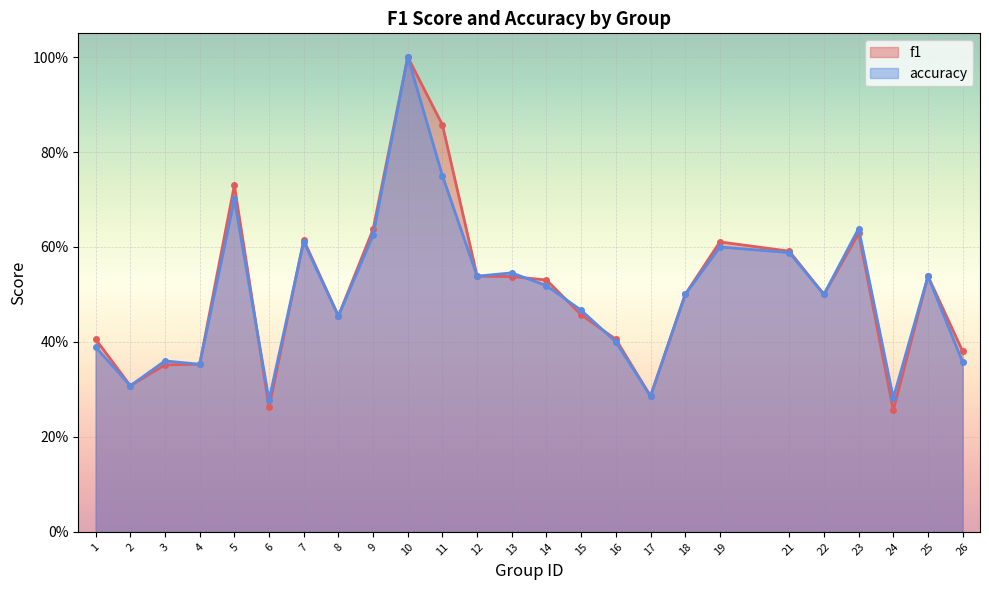

At which category does accuracy reach its first local valley?

2